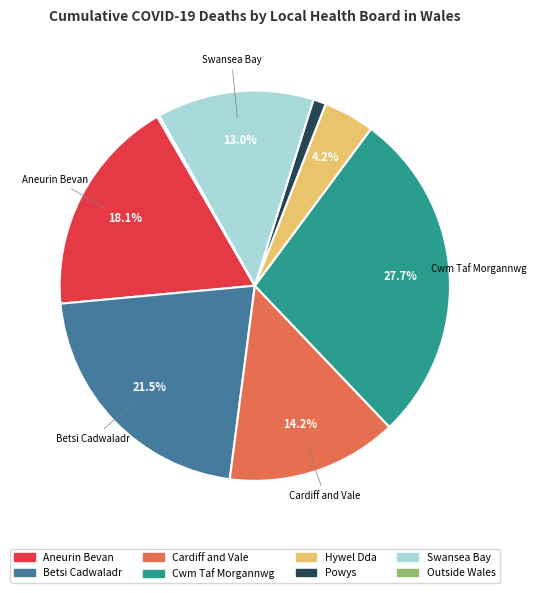

Does any single category account for the majority?

No